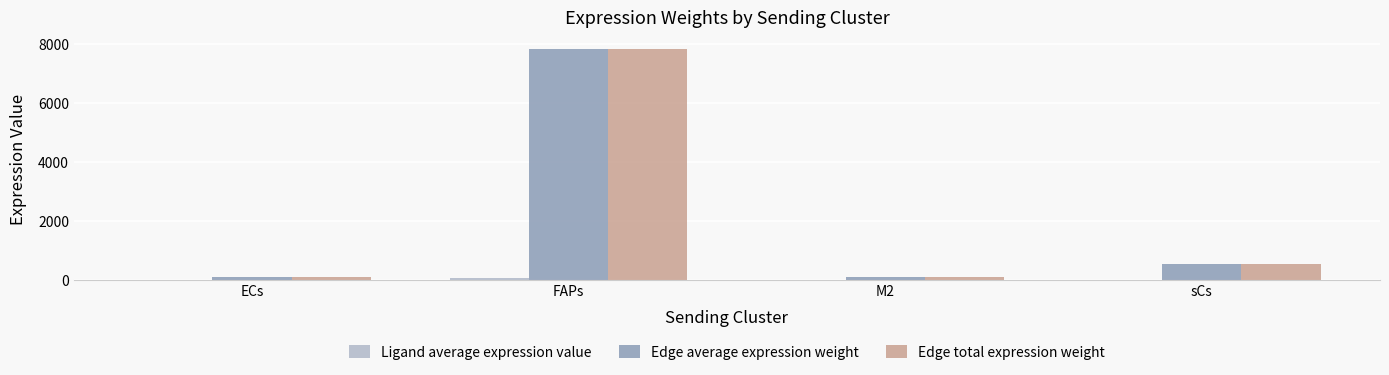

What is the greatest value displayed?

7826.8